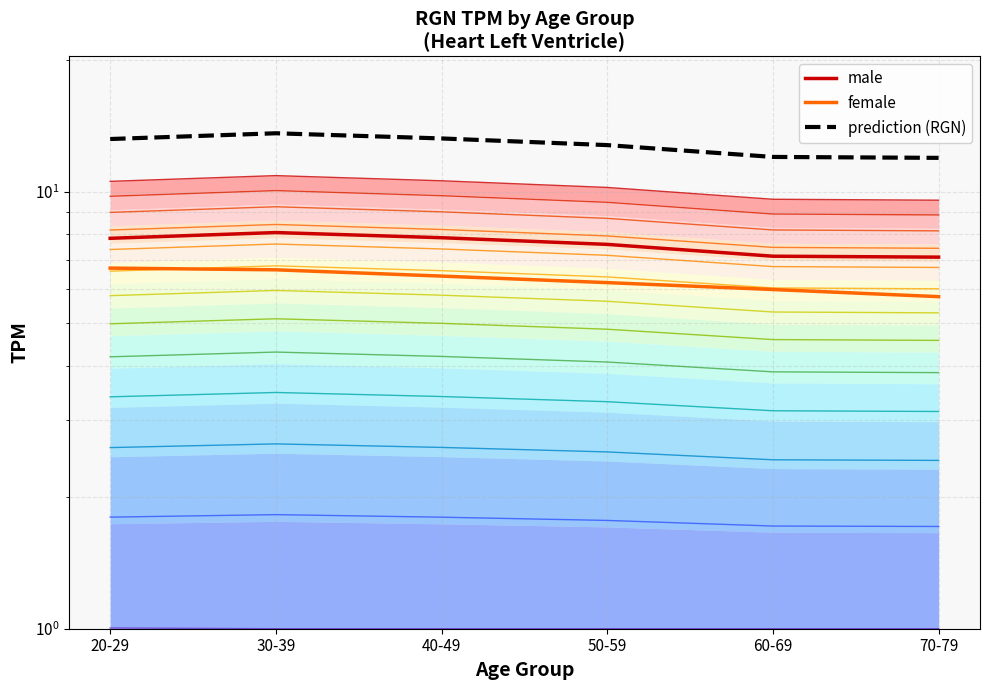

True or false: female and prediction (RGN) cross at least once.

False